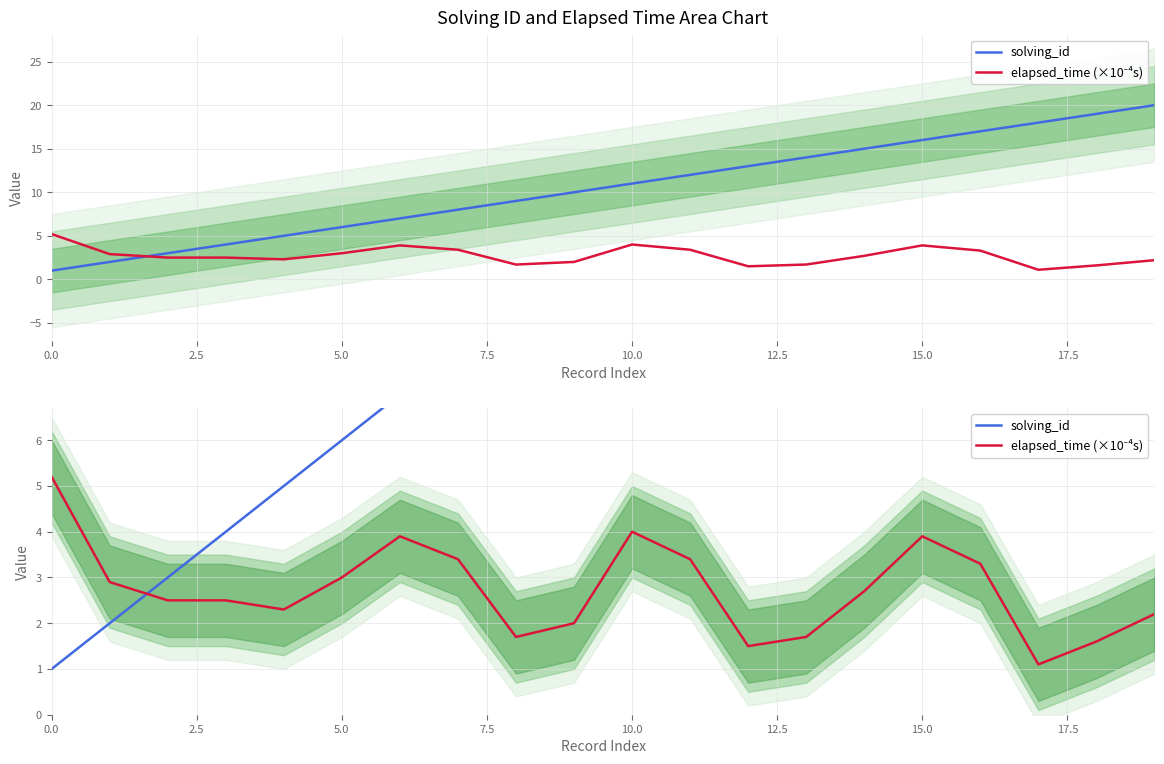

What is the average value of the elapsed_time (×10⁻⁴s) series?

2.7